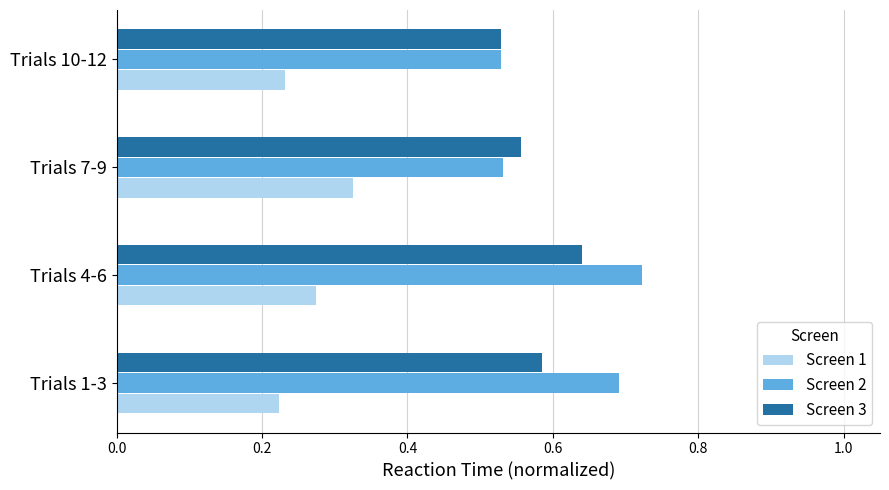

Which category has the highest value in the Screen 1 series?

Trials 7-9